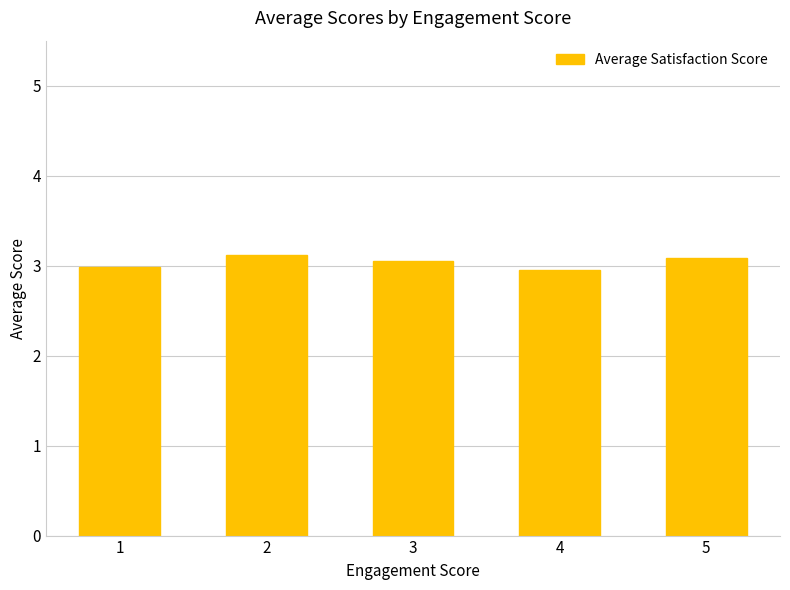

What is the ratio of the value at 5 to the value at 2?

1.0